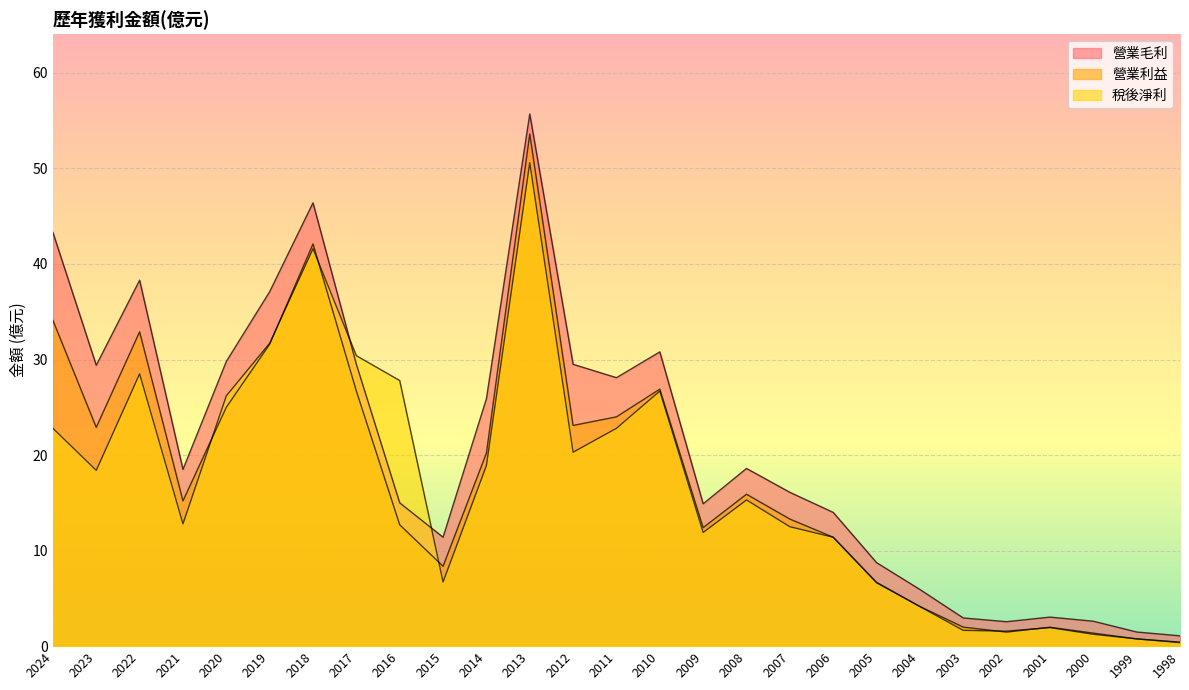

Which series has the largest total across all categories?

營業毛利